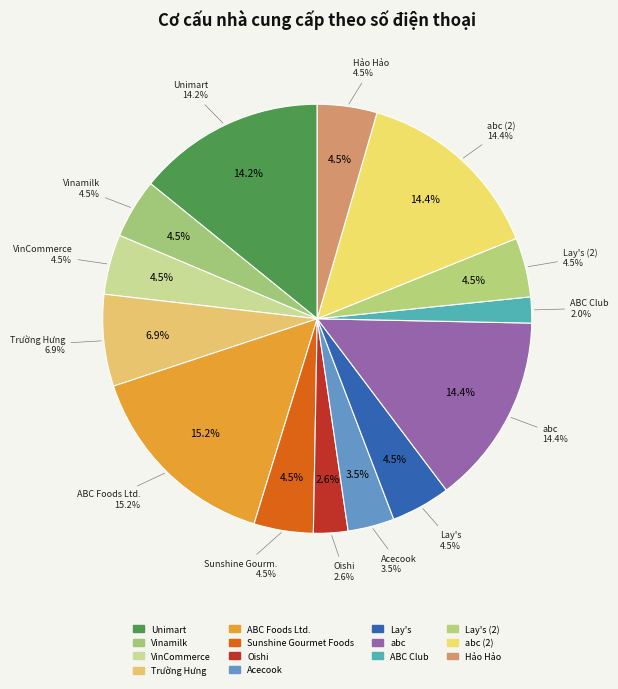

Approximately how many times larger is the value at abc (2) compared to ABC Club?

7.4